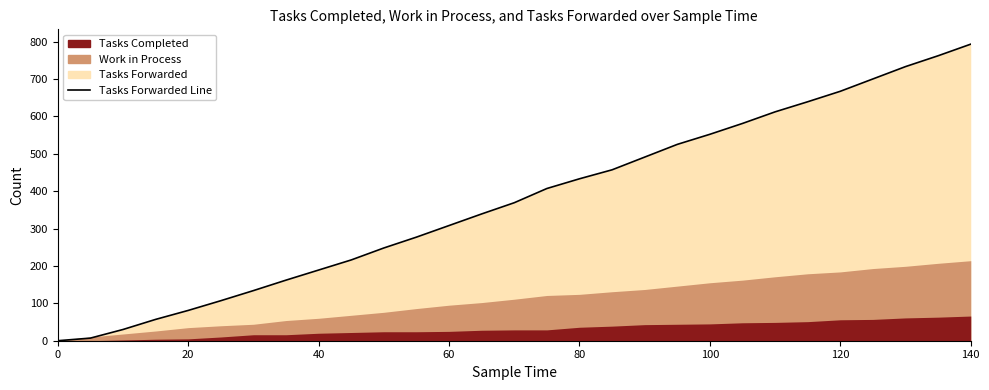

What is the value of the tasks_completed point at the 15th from the left?

29